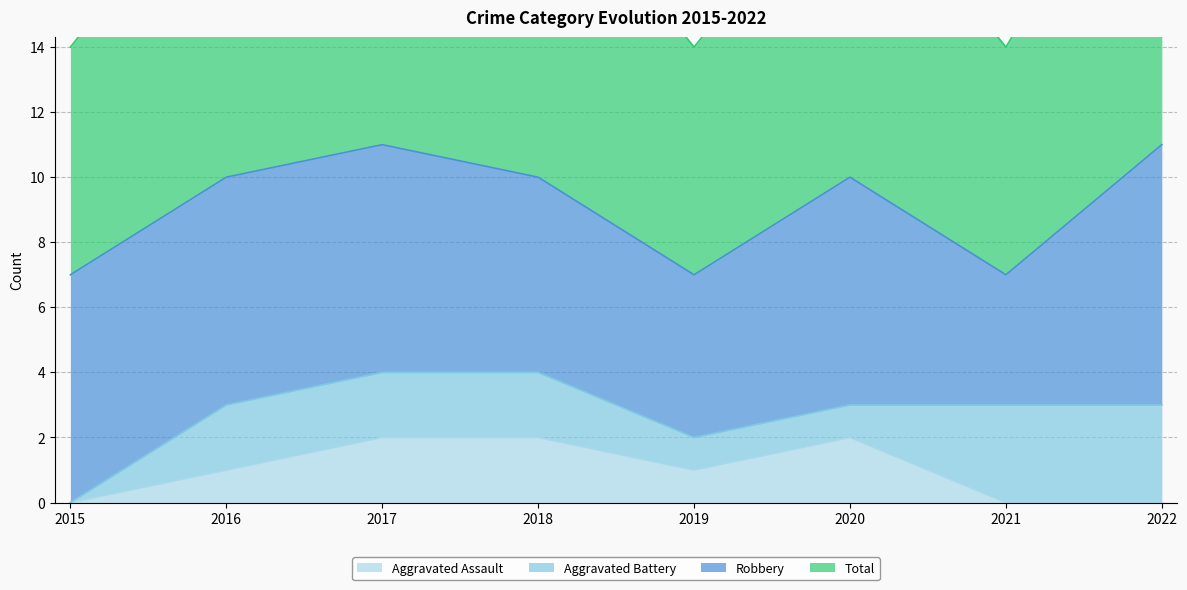

How many data points in Aggravated Assault are above 1?

3